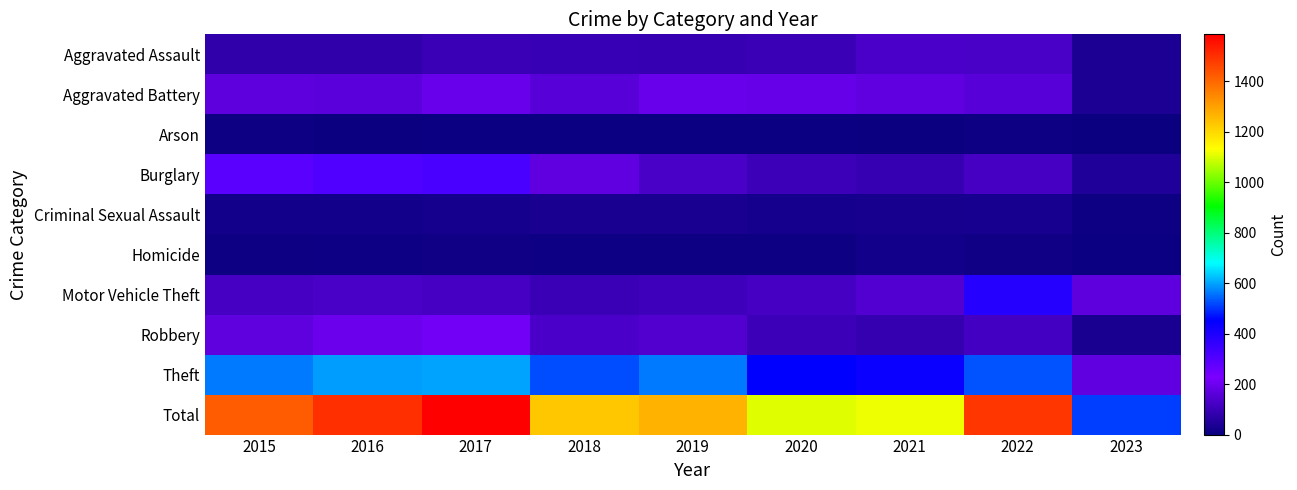

Which series has the widest spread of values?

Total